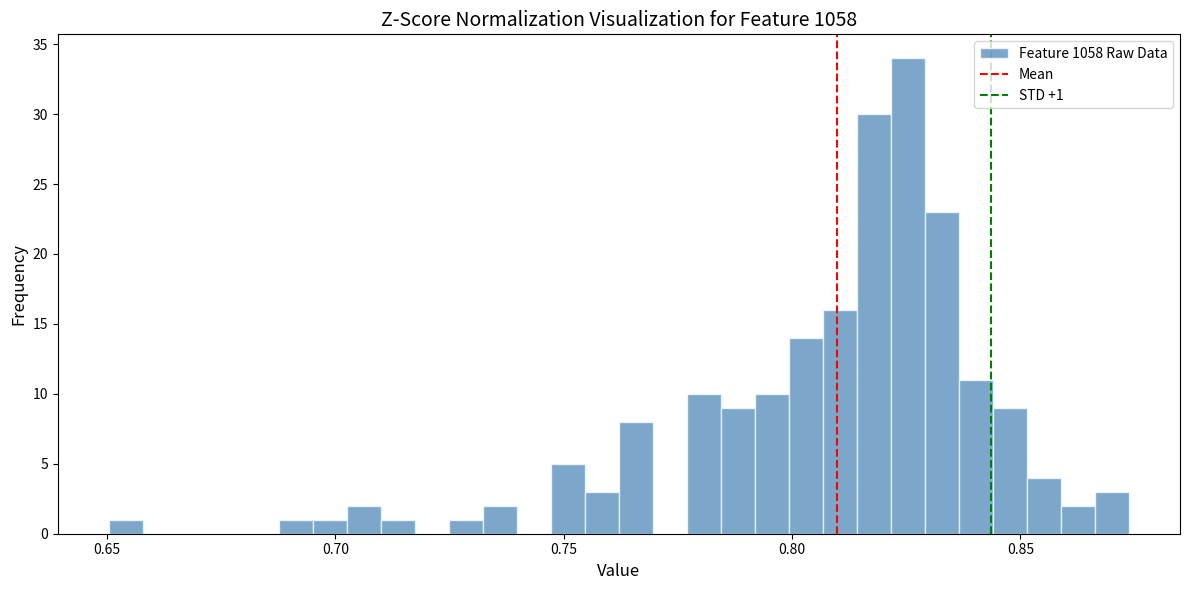

Around what value on the x-axis is the tallest bar? Give the approximate position of its centre, as read against the axis.

0.825